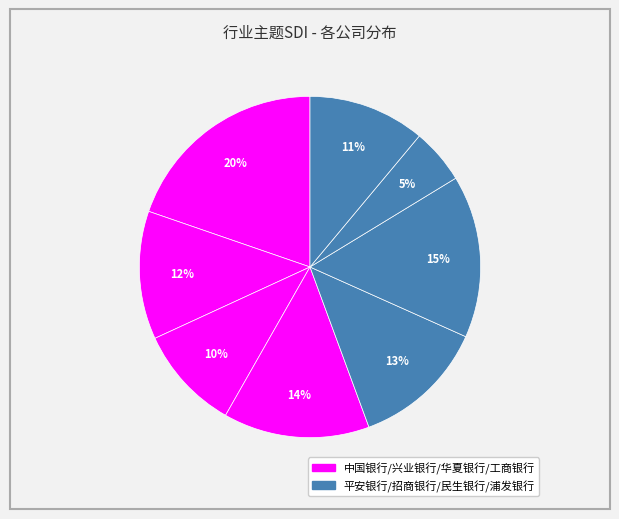

Does any single category account for the majority?

No